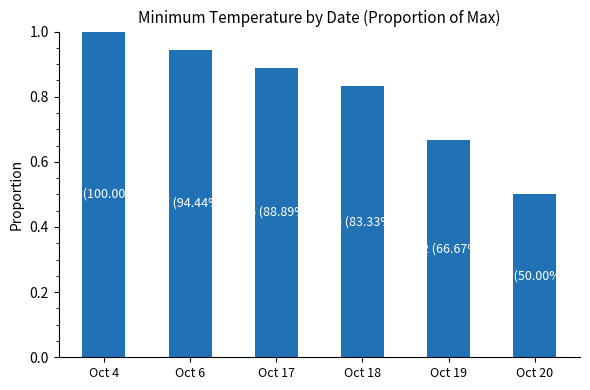

True or false: the data shows 0.8 at Oct 20.

False